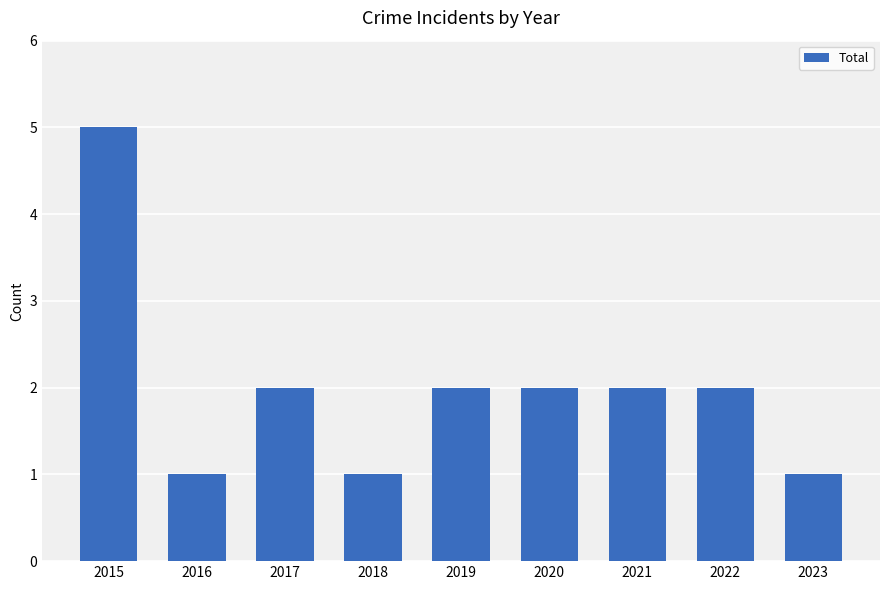

Read the value at 2017.

2